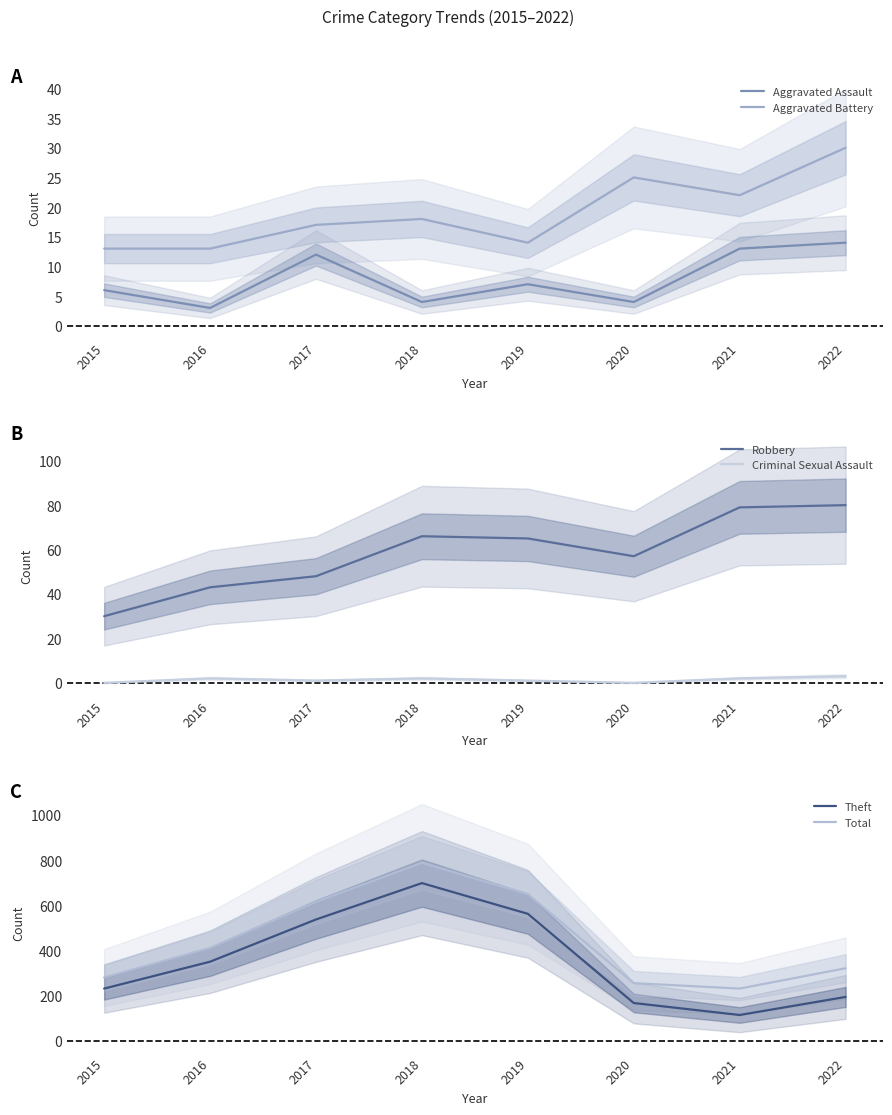

Reading right to left, list all the values displayed in this chart.

Aggravated Assault: 2022=14	2021=13	2020=4	2019=7	2018=4	2017=12	2016=3	2015=6
Aggravated Battery: 2022=30	2021=22	2020=25	2019=14	2018=18	2017=17	2016=13	2015=13
Robbery: 2022=80	2021=79	2020=57	2019=65	2018=66	2017=48	2016=43	2015=30
Criminal Sexual Assault: 2022=3	2021=2	2020=0	2019=1	2018=2	2017=1	2016=2	2015=0
Theft: 2022=194	2021=114	2020=167	2019=562	2018=698	2017=537	2016=350	2015=231
Total: 2022=321	2021=231	2020=255	2019=649	2018=788	2017=615	2016=411	2015=280